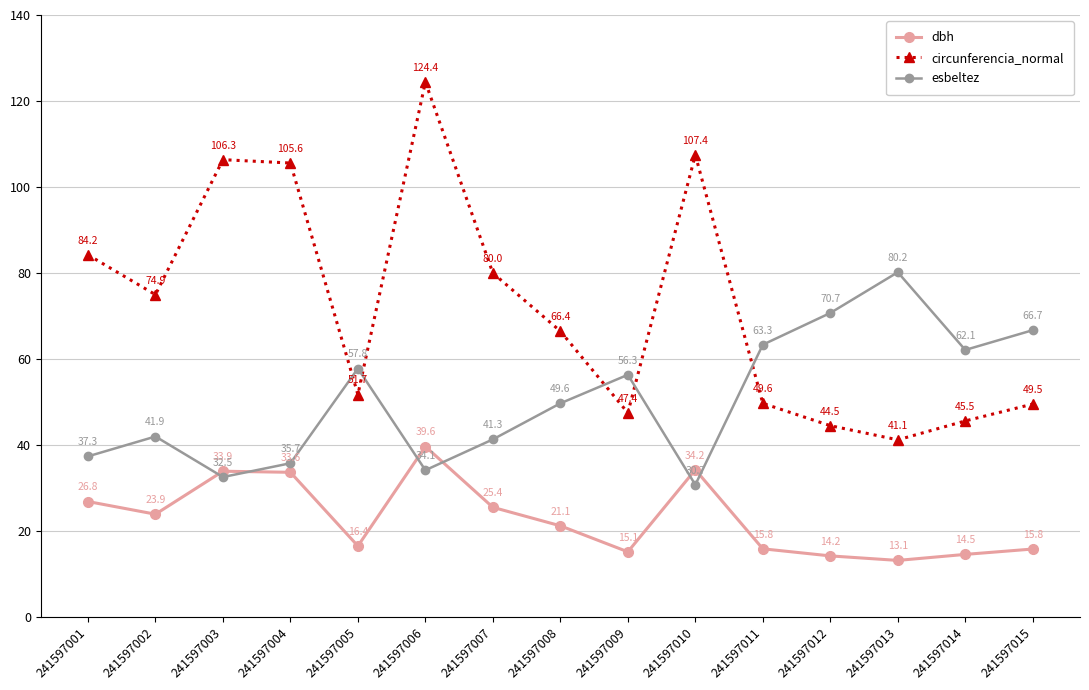

What is the value of the dbh point at the 1st from the left?

26.8